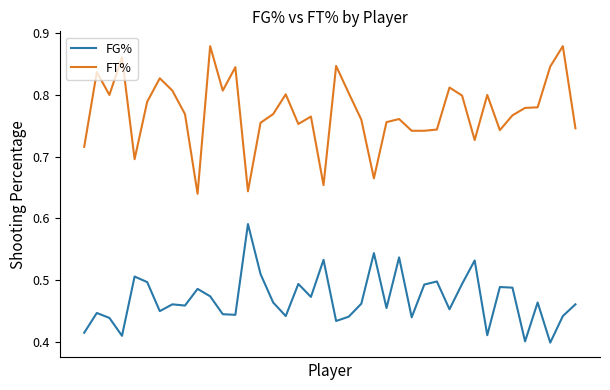

In FT%, how many points are higher than both neighbors (excluding endpoints)?

12